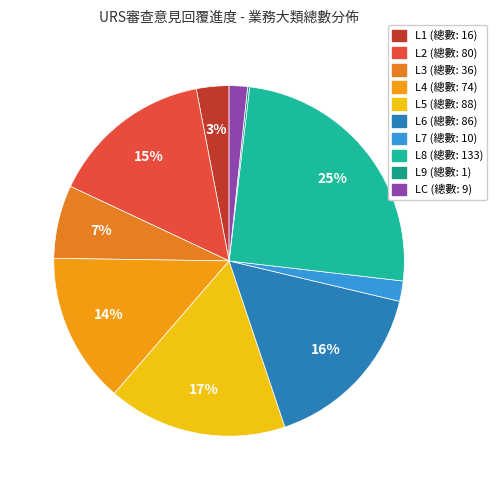

Is there any slice that represents more than half of the pie?

No